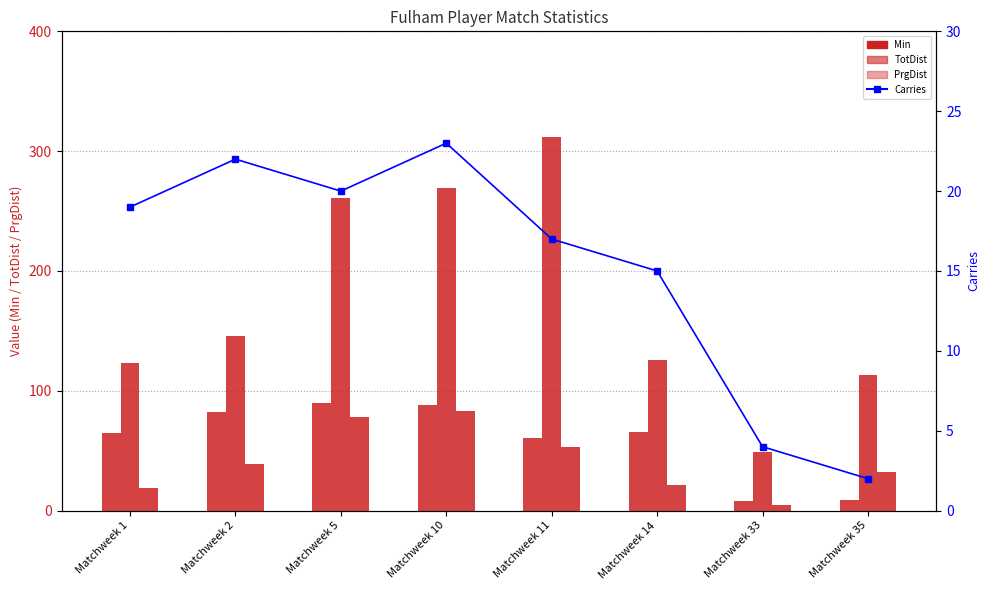

What is the difference between the Min values at Matchweek 10 and Matchweek 35?

79